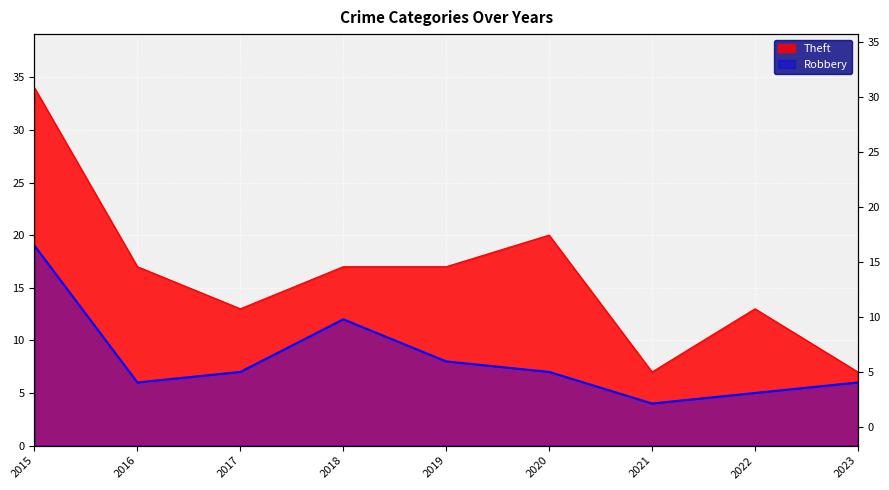

What is the value of the Robbery point at the 7th from the left?

4